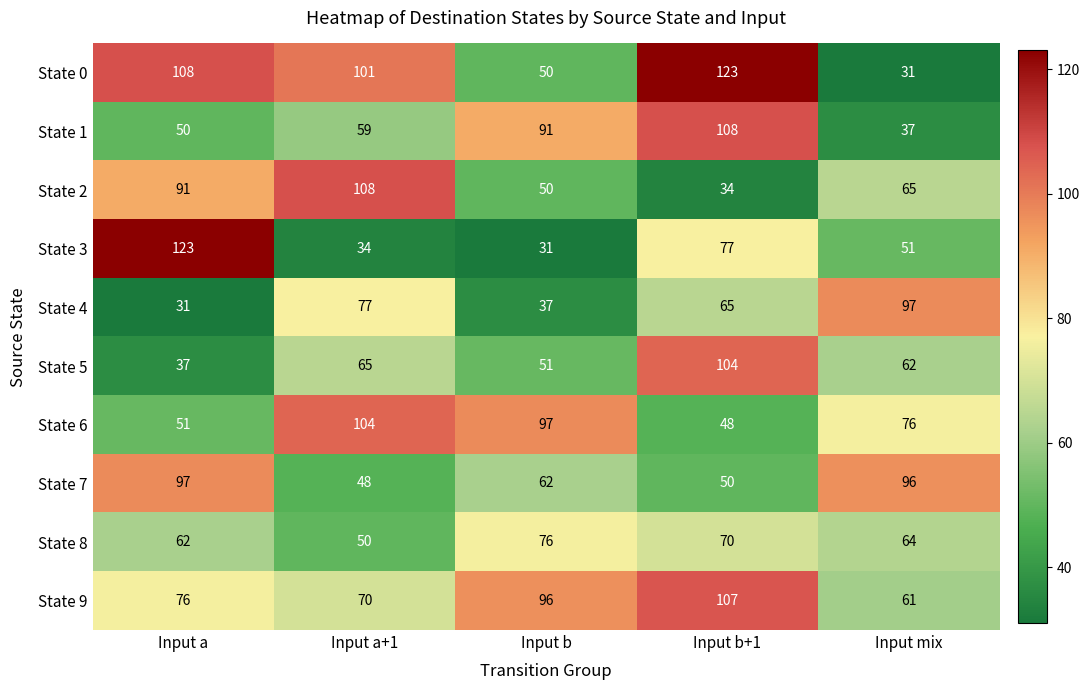

What is the difference between the State 8 values at Input a and Input a+1?

12